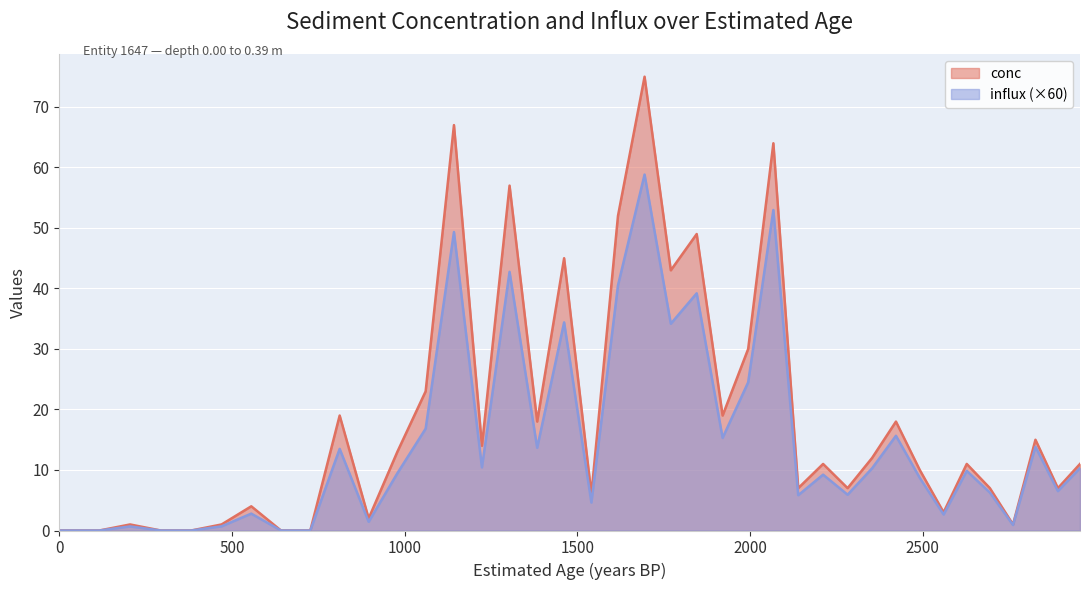

What is the sum of all conc values?

722.0